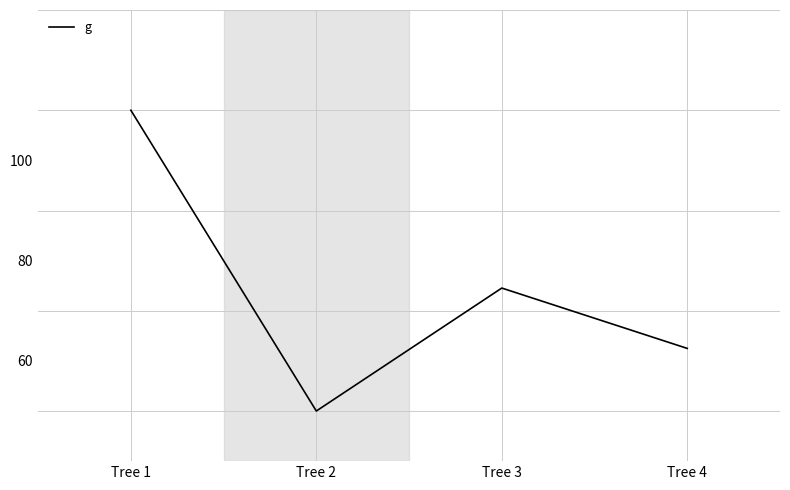

How many lines are shown in the chart?

1